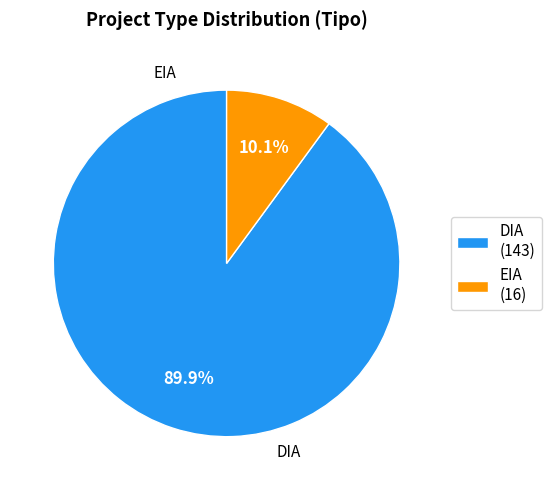

Is there any slice that represents more than half of the pie?

Yes